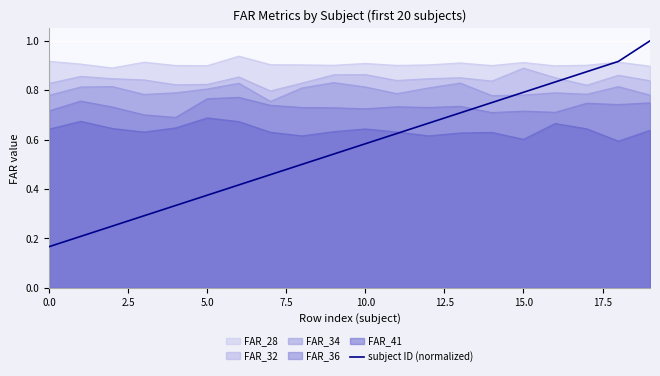

The FAR_28 series shows 0.3 at 15.0. True or false?

False